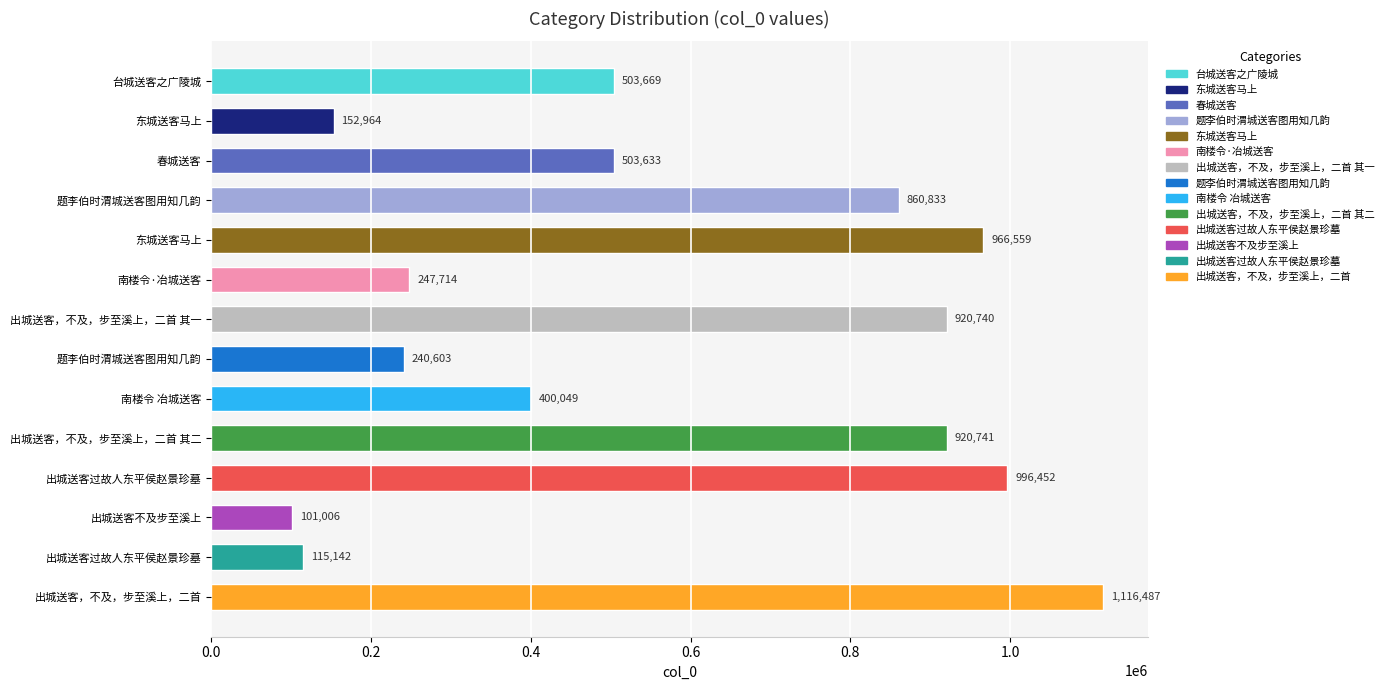

Does the chart contain stacked bars?

No